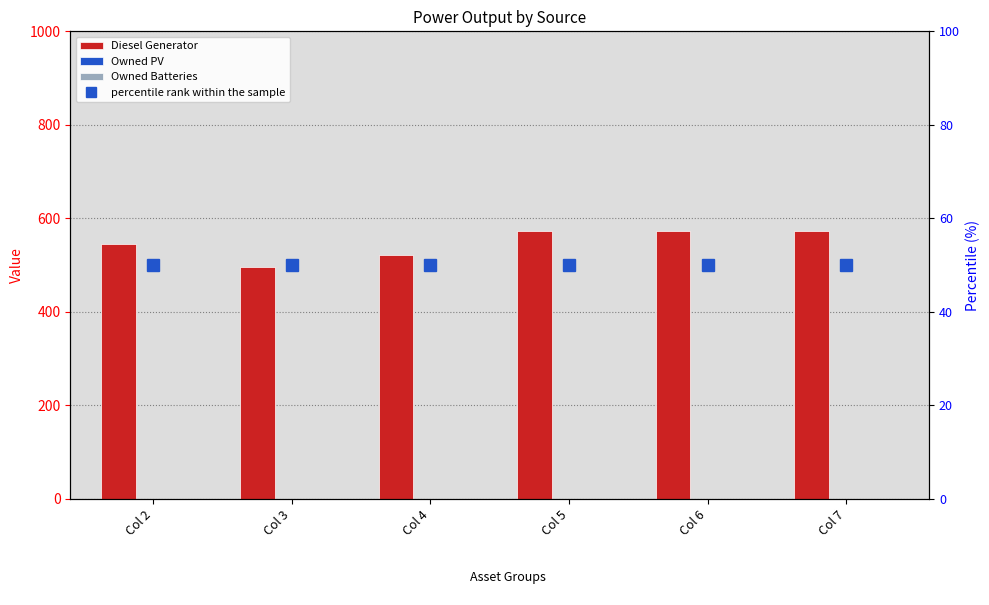

What value does the Diesel Generator series have at Col 5, to the nearest 5?

570